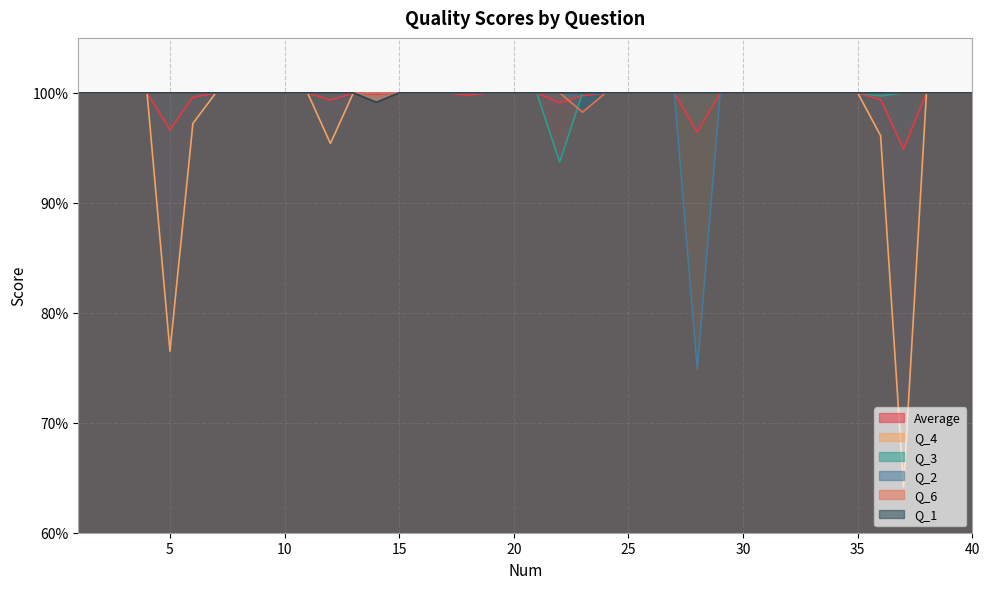

What is the smallest value displayed?

0.6